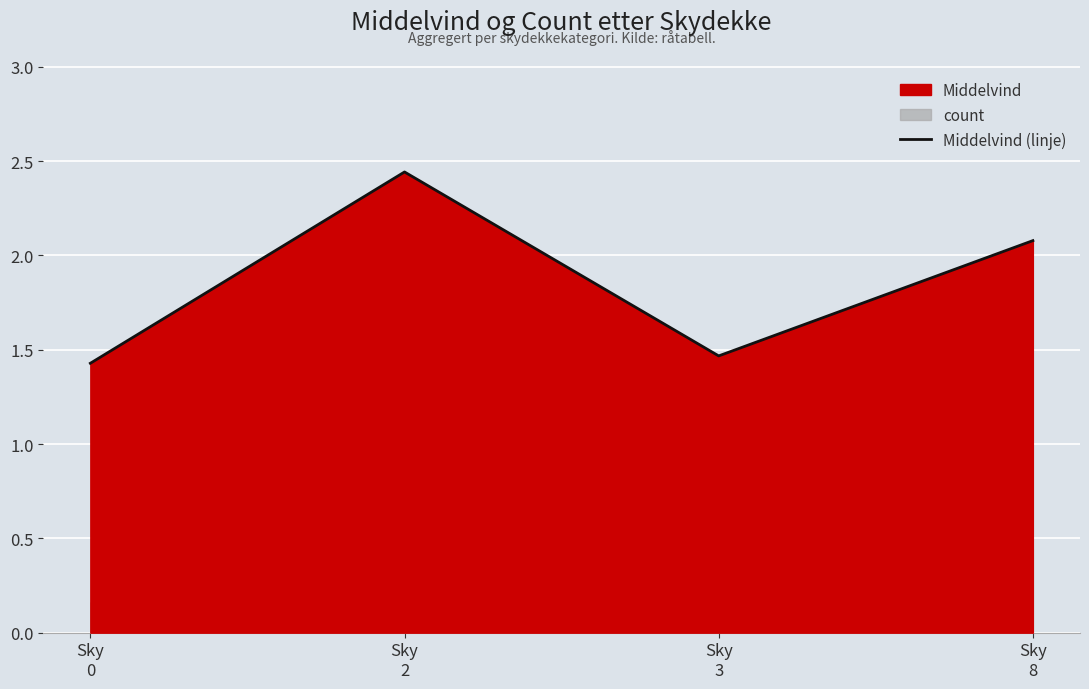

What is the smallest value displayed?

1.4